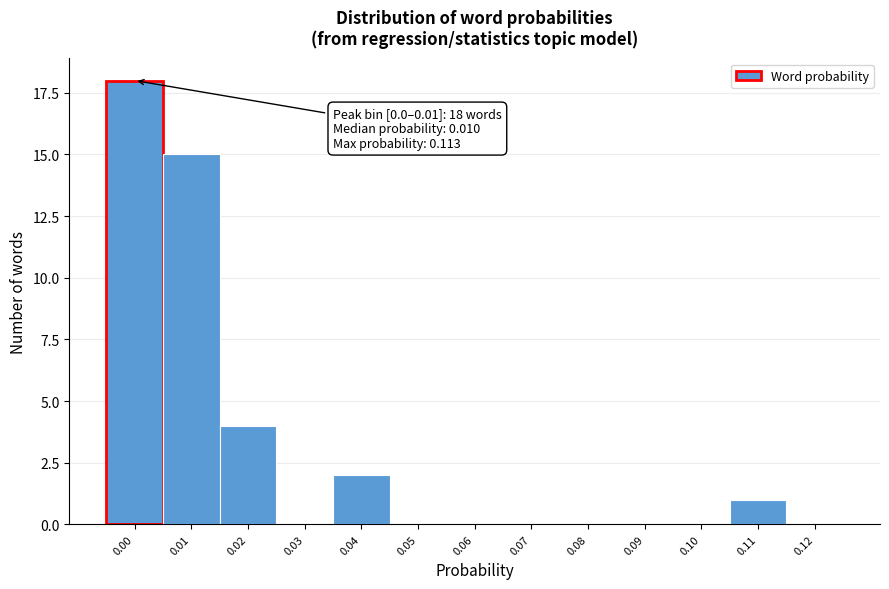

Reading right to left, transcribe all the data shown in this chart.

0.12=0	0.11=1	0.10=0	0.09=0	0.08=0	0.07=0	0.06=0	0.05=0	0.04=2	0.03=0	0.02=4	0.01=15	0.00=18